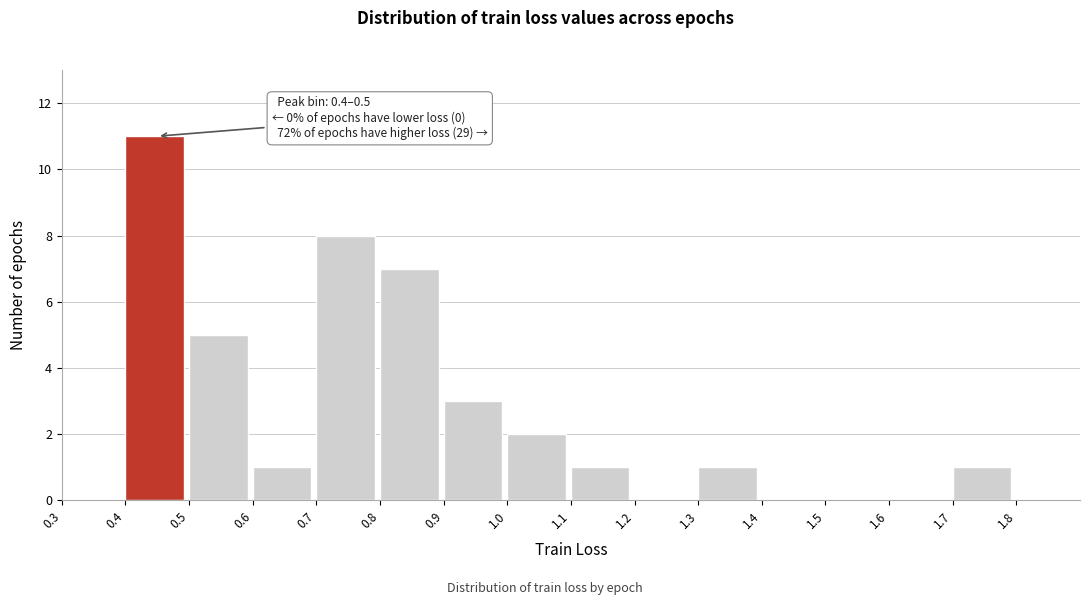

Which range on the x-axis has the tallest bar?

0.4 to 0.5